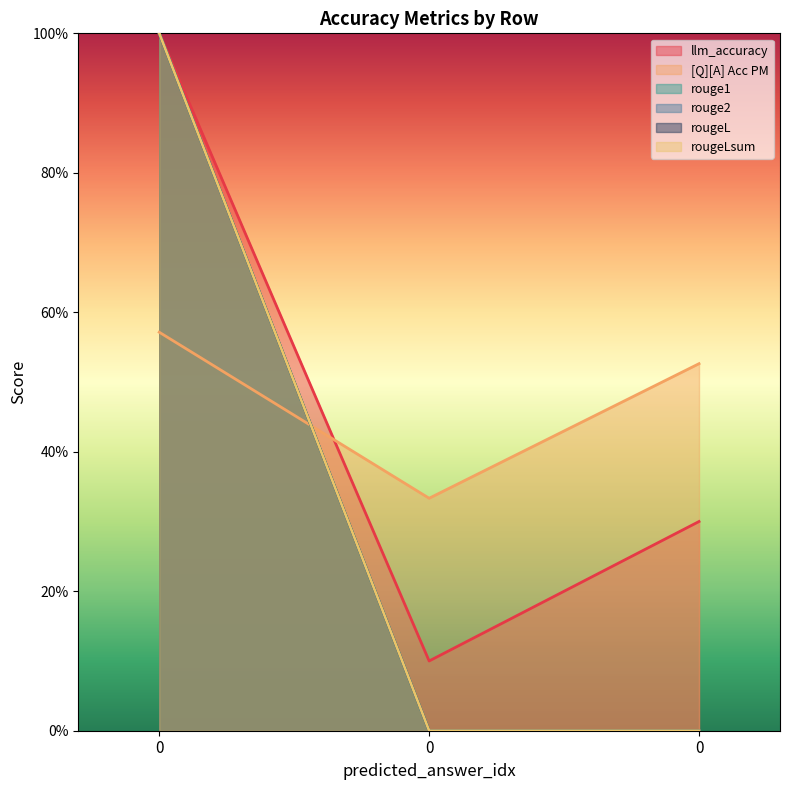

Reading right to left, transcribe all the data shown in this chart.

llm_accuracy: 0.3	0.1	1.0
[Q][A] Acc PM: 0.5	0.3	0.6
rouge1: 0.0	0.0	1.0
rouge2: 0.0	0.0	1.0
rougeL: 0.0	0.0	1.0
rougeLsum: 0.0	0.0	1.0